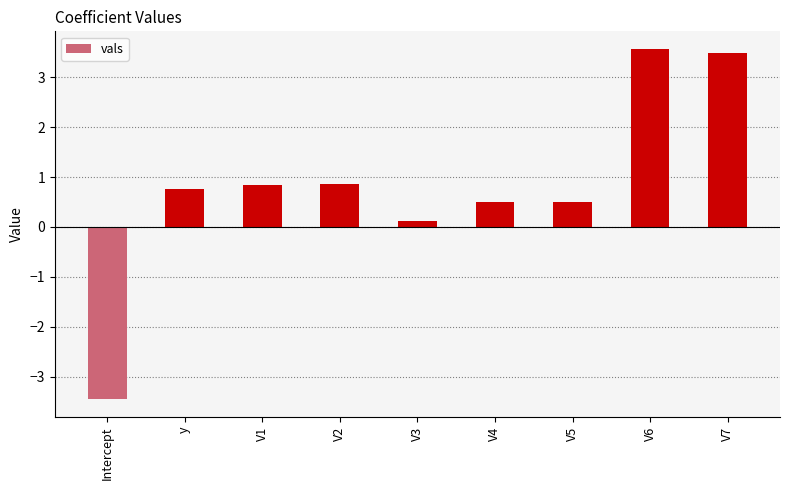

How many positive values are there?

8